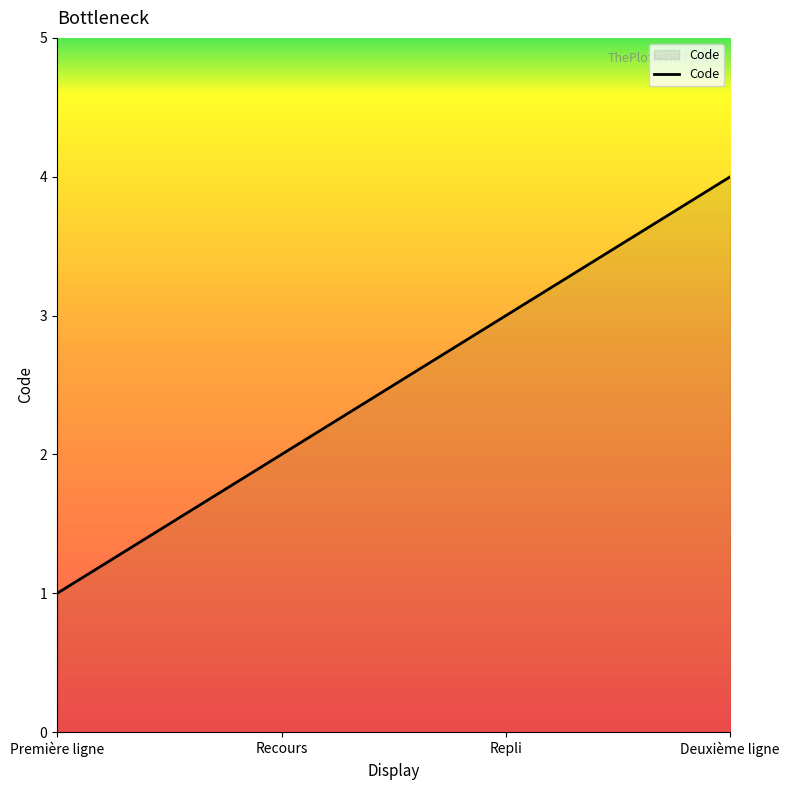

Rank the categories by value from lowest to highest.

Première ligne, Recours, Repli, Deuxième ligne